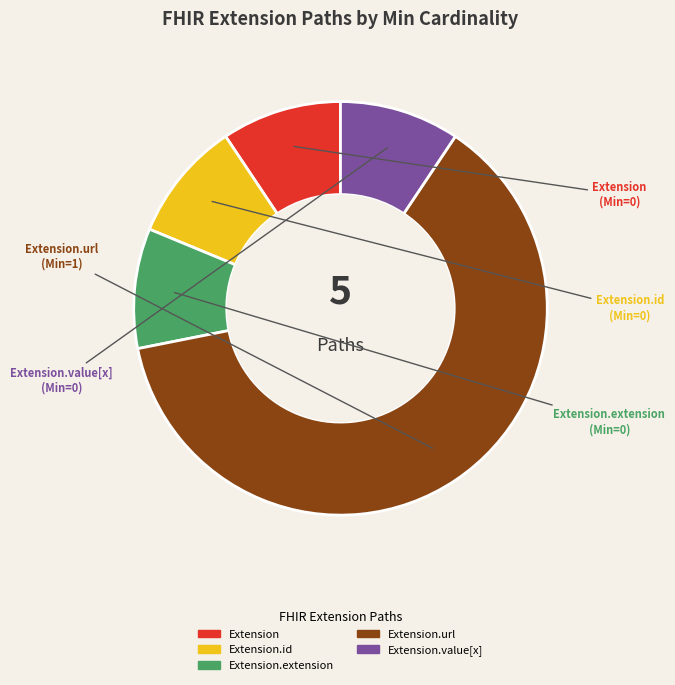

Is there a majority slice in this chart?

Yes